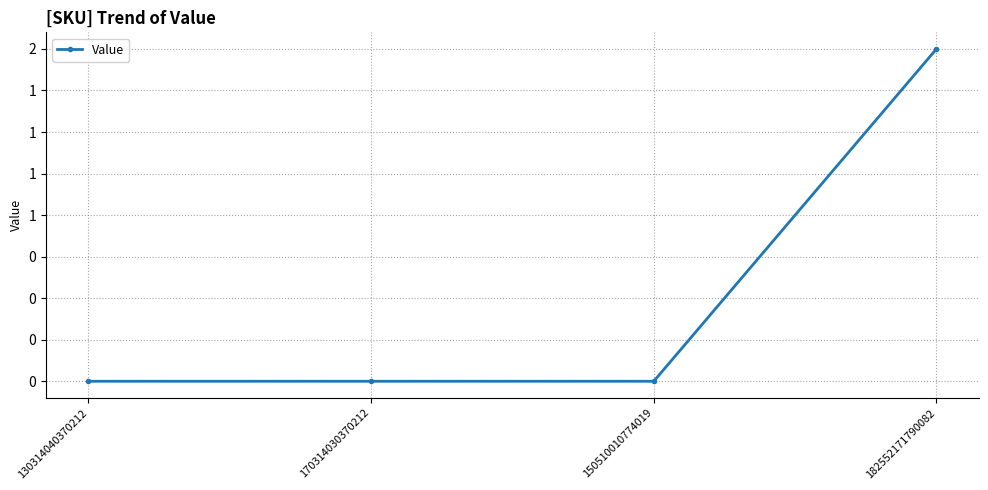

Is this an area chart (filled region under the line)?

No